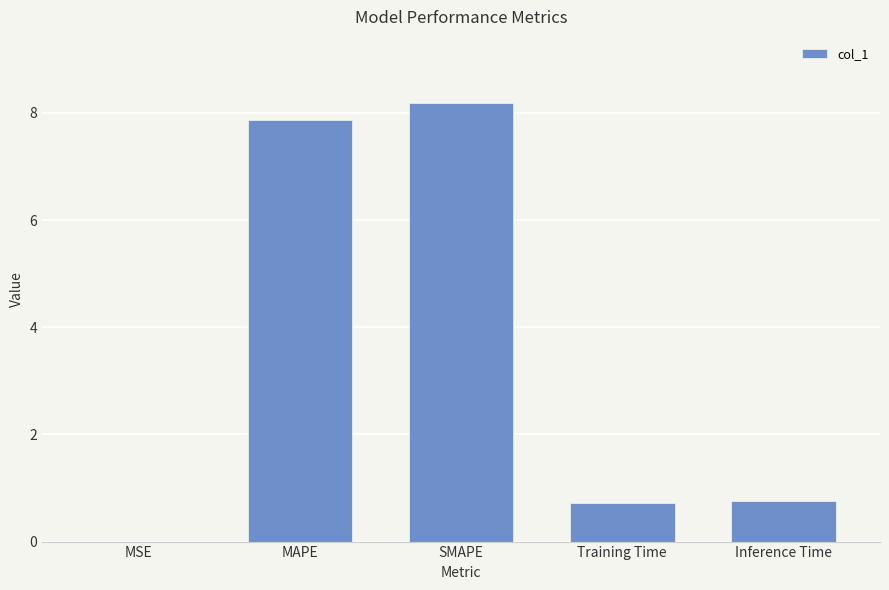

Is it true that the value at MAPE is 7.9?

True